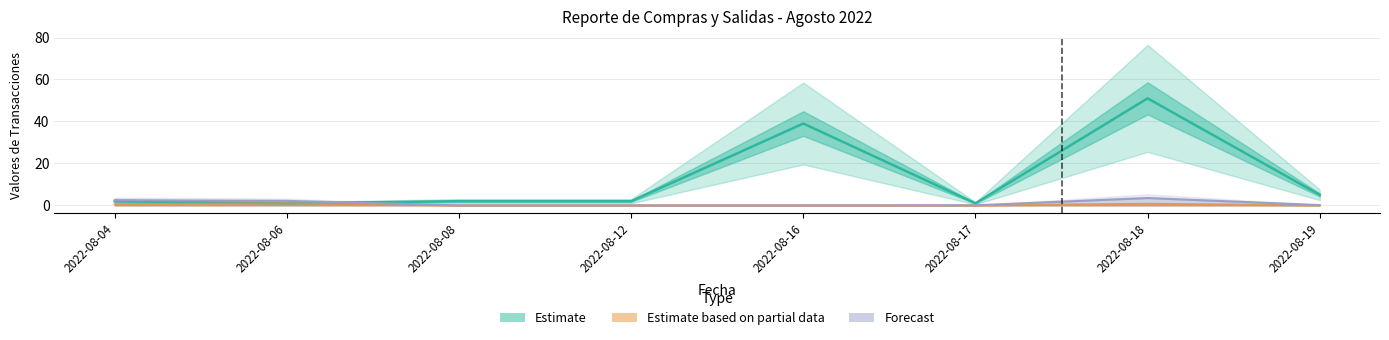

What is the difference between the Estimate based on partial data values at 2022-08-06 and 2022-08-16?

1.0